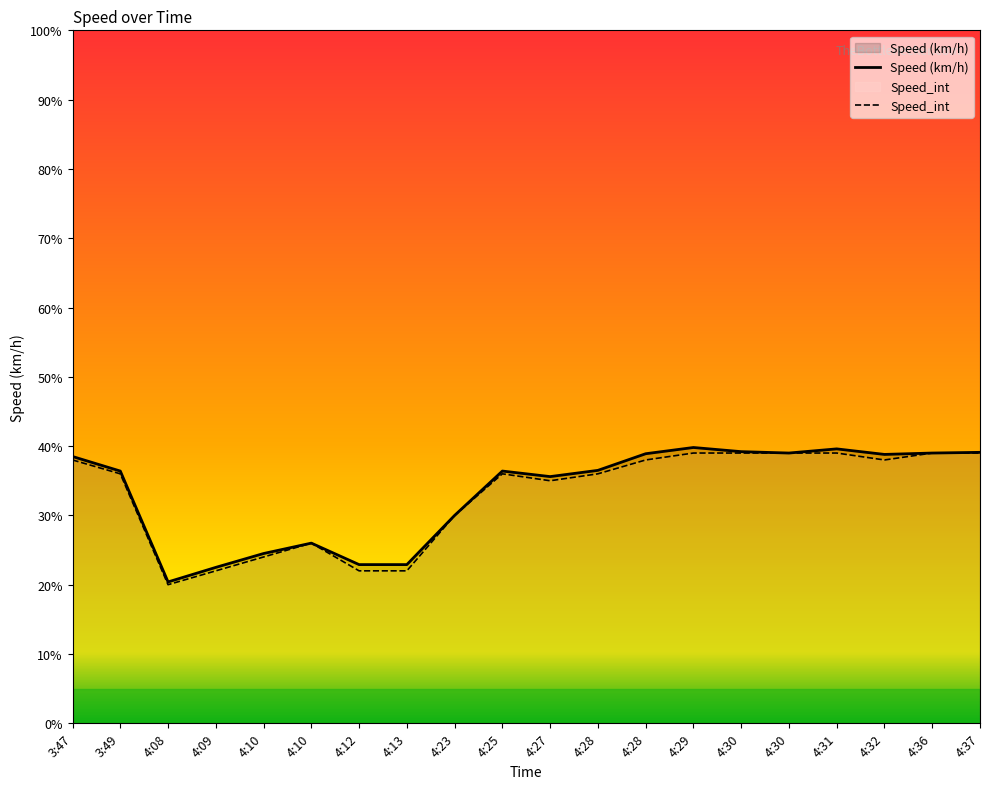

True or false: Speed (km/h) and Speed_int cross at least once.

False